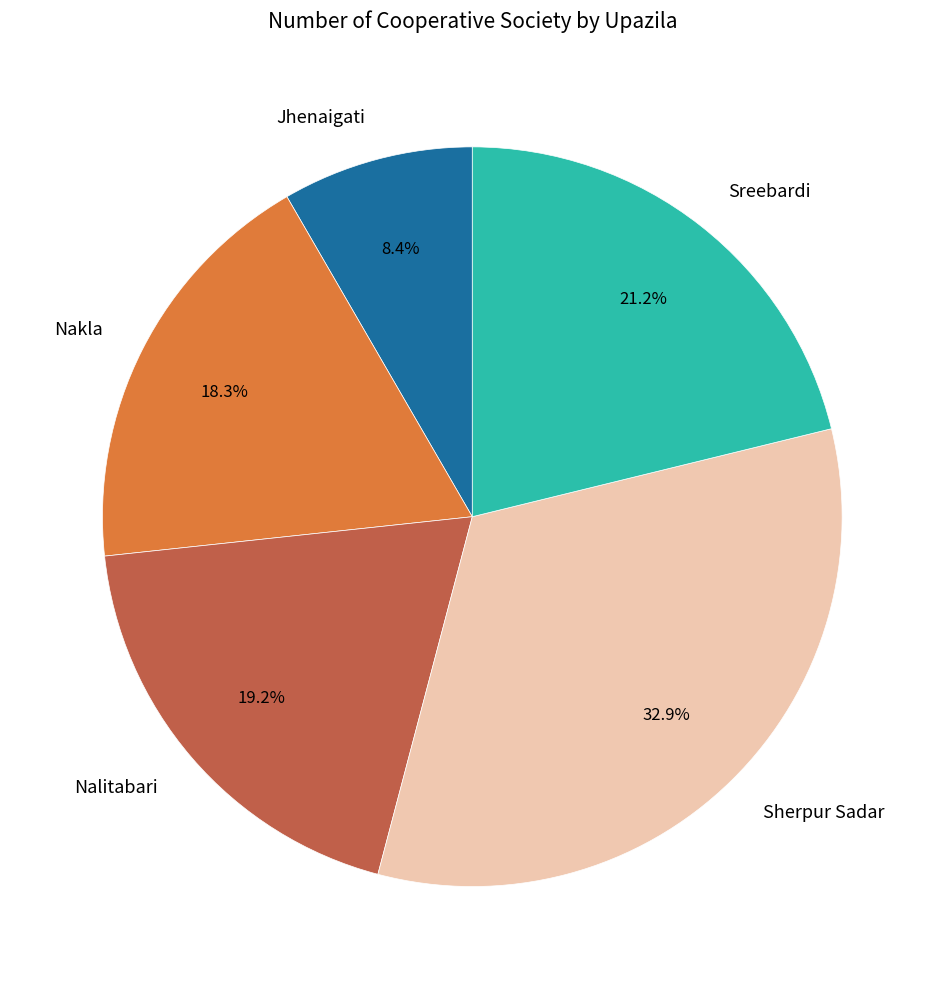

To the nearest percent, what percentage of the pie is Sherpur Sadar?

33%